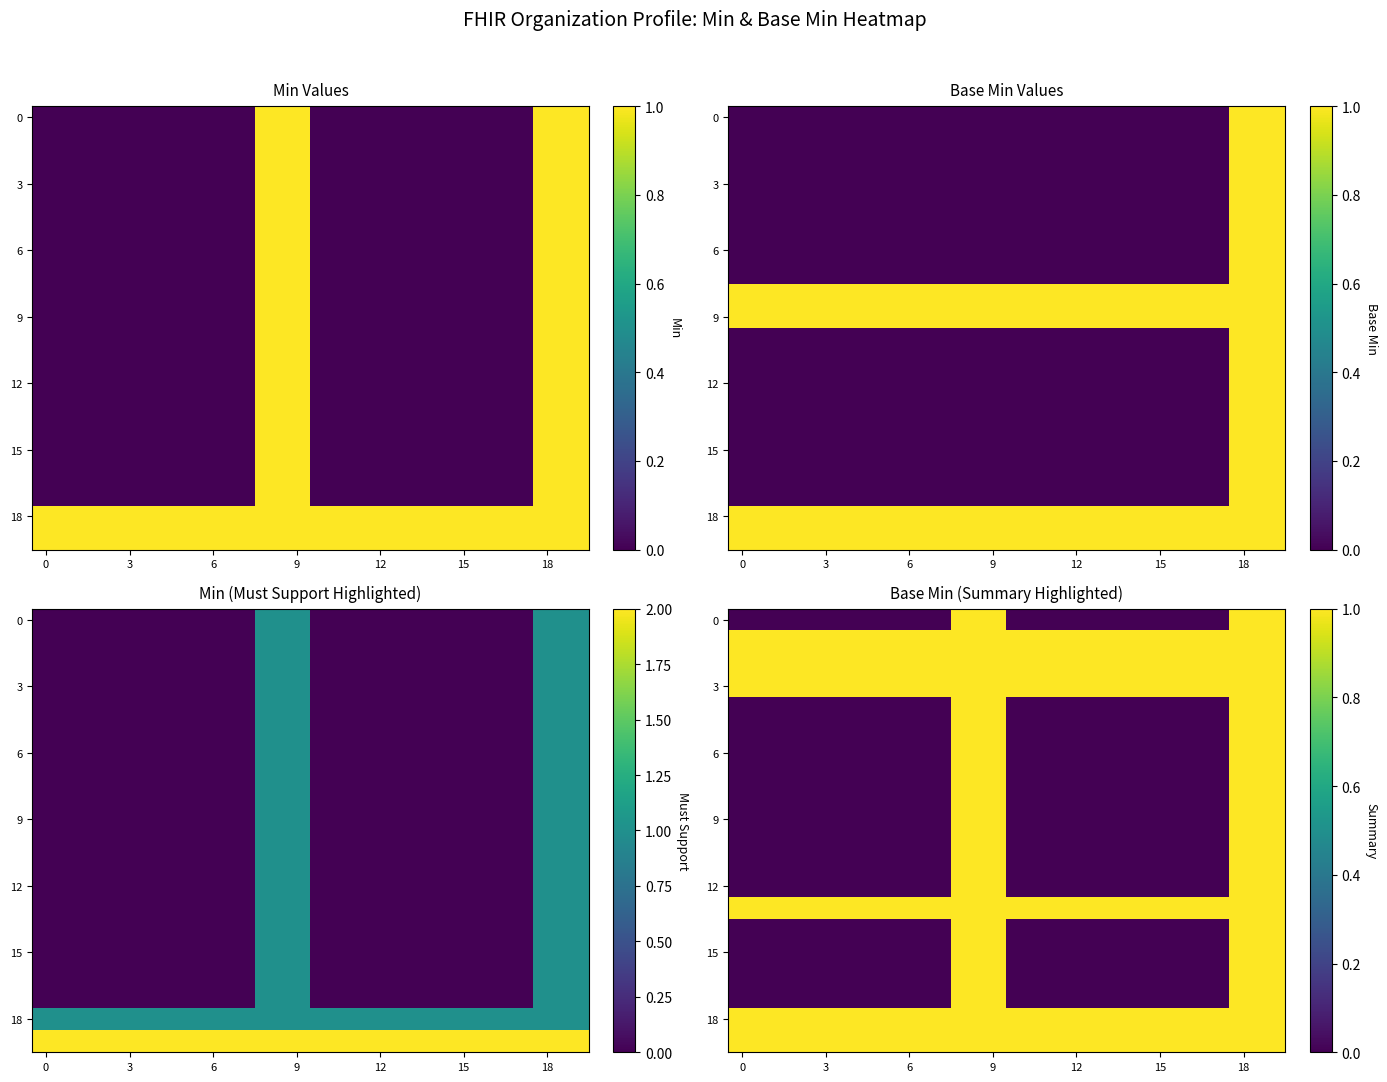

Which category has the highest value across all series?

8